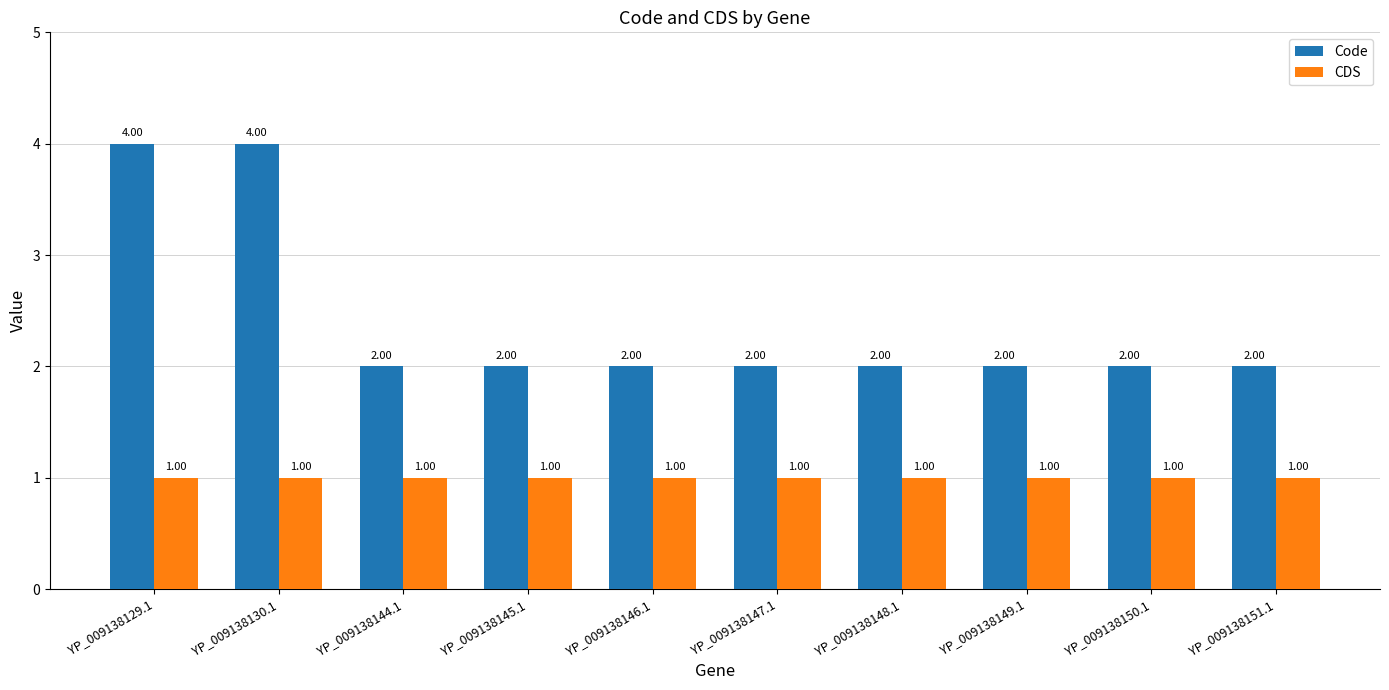

What is the spread (max minus min) of values at YP_009138151.1?

1